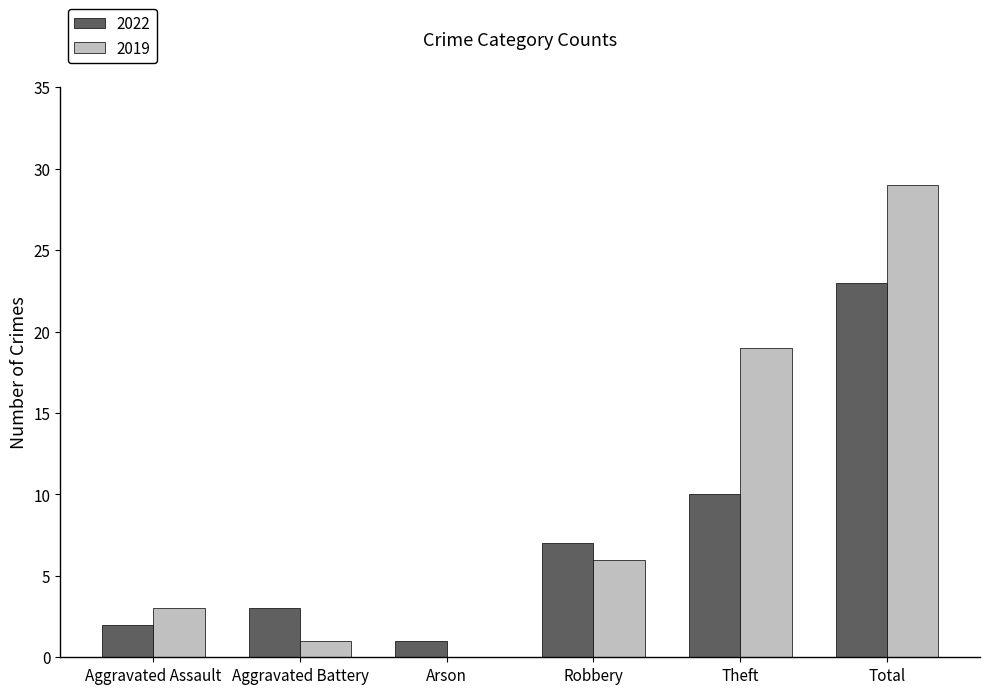

Is it true that 2019 equals 6 at Robbery?

True